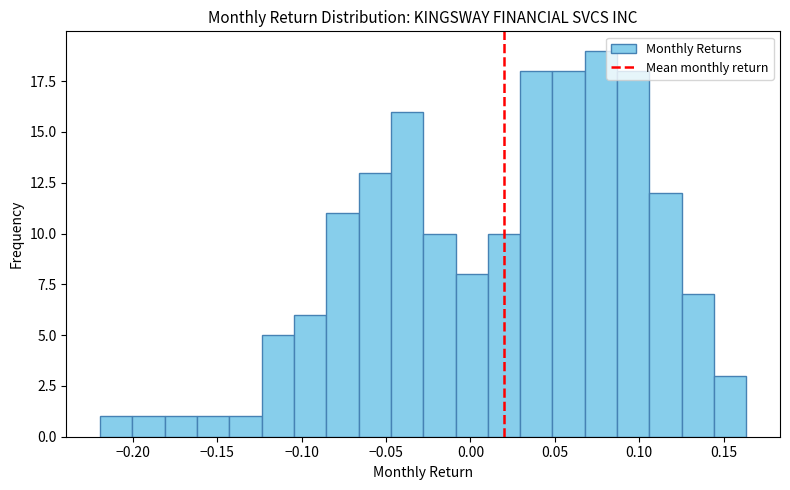

Around what value on the x-axis is the tallest bar? Give the approximate position of its centre, as read against the axis.

0.075